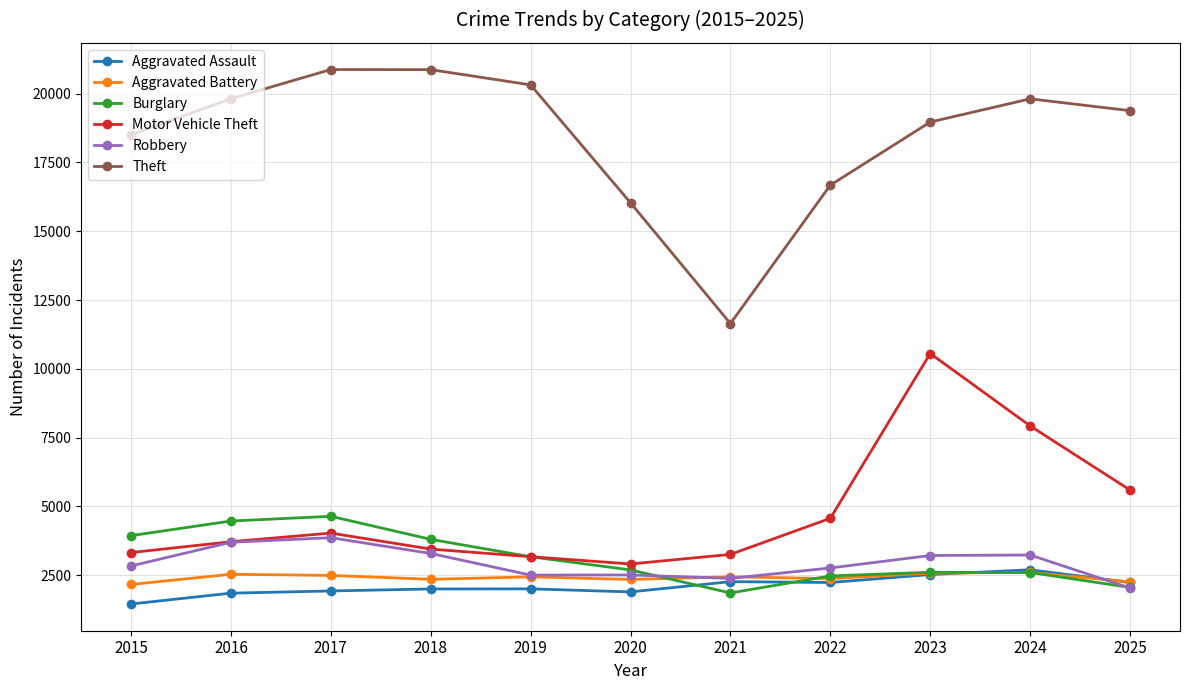

True or false: Motor Vehicle Theft and Aggravated Assault cross at least once.

False